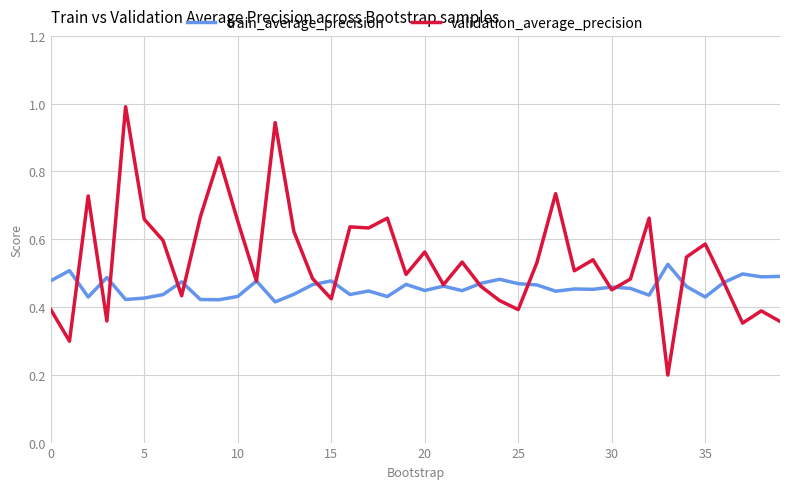

Which series has the widest spread of values?

validation_average_precision